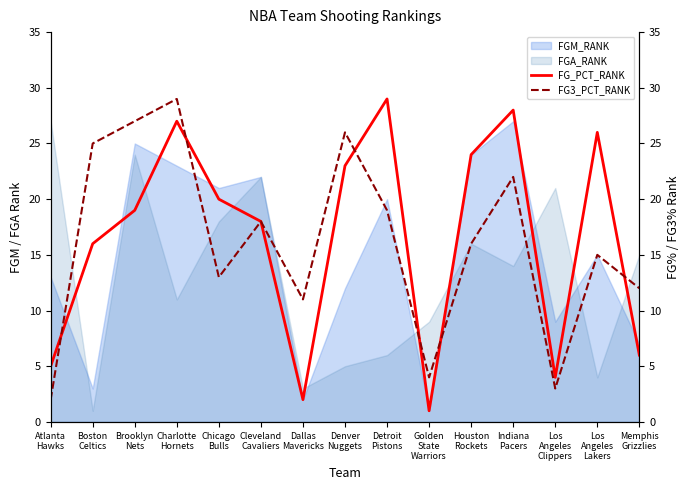

True or false: FG3_PCT_RANK and FG_PCT_RANK intersect in this chart.

True